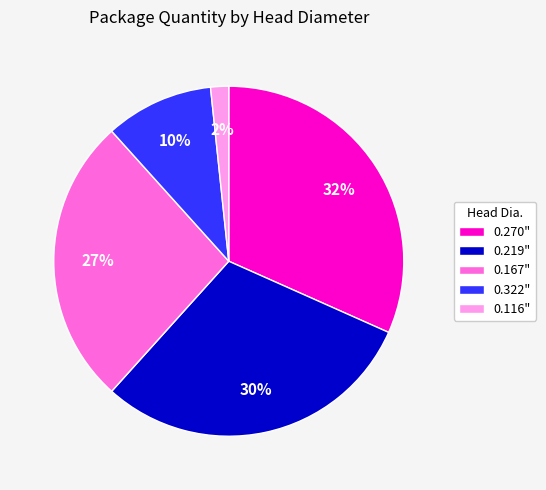

What is the smallest slice in the pie chart?

0.116"